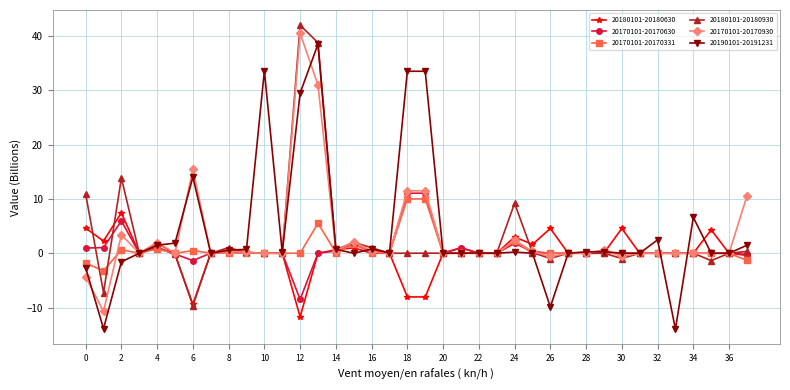

Is this an area chart (filled region under the line)?

No